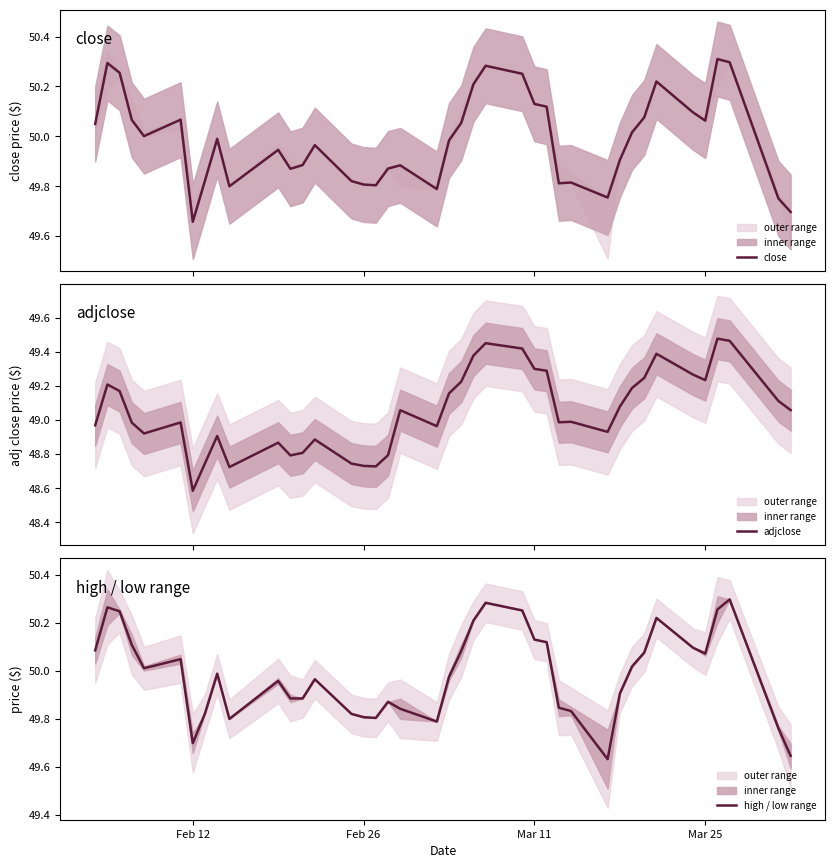

Reading left to right, extract all data points from this chart.

close: 50.0	50.3	50.3	50.1	50.0	50.1	49.7	49.8	50.0	49.8	49.9	49.9	49.9	50.0	49.8	49.8	49.8	49.9	49.9	49.8	50.0	50.1	50.2	50.3	50.3	50.1	50.1	49.8	49.8	49.8	49.9	50.0	50.1	50.2	50.1	50.1	50.3	50.3	49.8	49.7
adjclose: 49.0	49.2	49.2	49.0	48.9	49.0	48.6	48.7	48.9	48.7	48.9	48.8	48.8	48.9	48.7	48.7	48.7	48.8	49.1	49.0	49.2	49.2	49.4	49.4	49.4	49.3	49.3	49.0	49.0	48.9	49.1	49.2	49.2	49.4	49.3	49.2	49.5	49.5	49.1	49.1
high / low range: 50.1	50.3	50.2	50.1	50.0	50.0	49.7	49.8	50.0	49.8	50.0	49.9	49.9	50.0	49.8	49.8	49.8	49.9	49.8	49.8	50.0	50.1	50.2	50.3	50.3	50.1	50.1	49.8	49.8	49.6	49.9	50.0	50.1	50.2	50.1	50.1	50.3	50.3	49.8	49.6